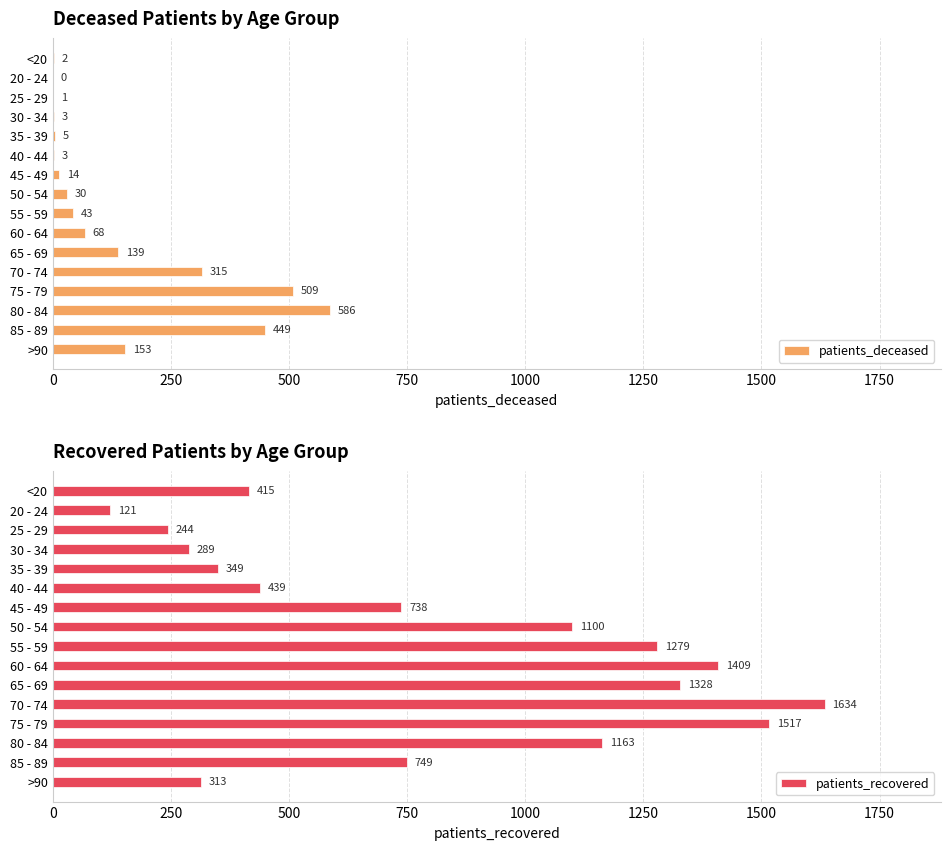

The patients_recovered series shows 2292 at 65 - 69. True or false?

False